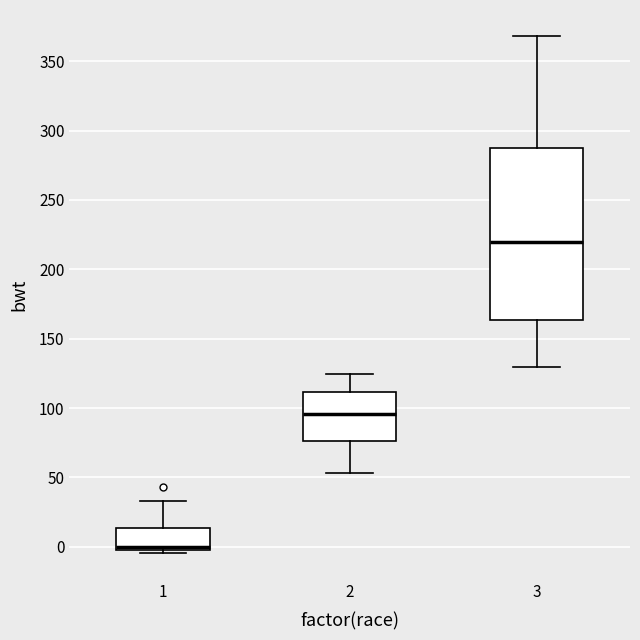

Reading left to right, read every box against the y-axis: the position of its median line, the range the box covers, and the ends of its whiskers. The values are not printed on the chart, so give them approximately, as read against the axis.

1: median 0 (just above the box's lower edge), box 0 to 15, whiskers -5 to 35
2: median 95, box 75 to 110, whiskers 55 to 125
3: median 220, box 165 to 290, whiskers 130 to 370